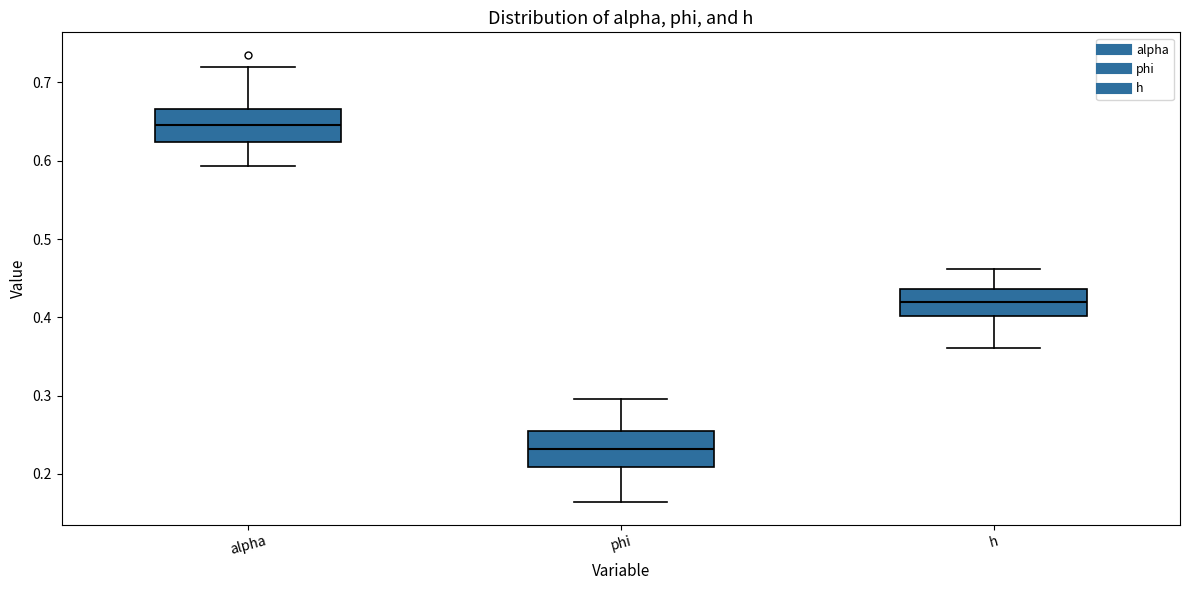

Where is the upper edge of the box for h on the y-axis? The values are not printed on the chart, so give them approximately, as read against the axis.

0.44